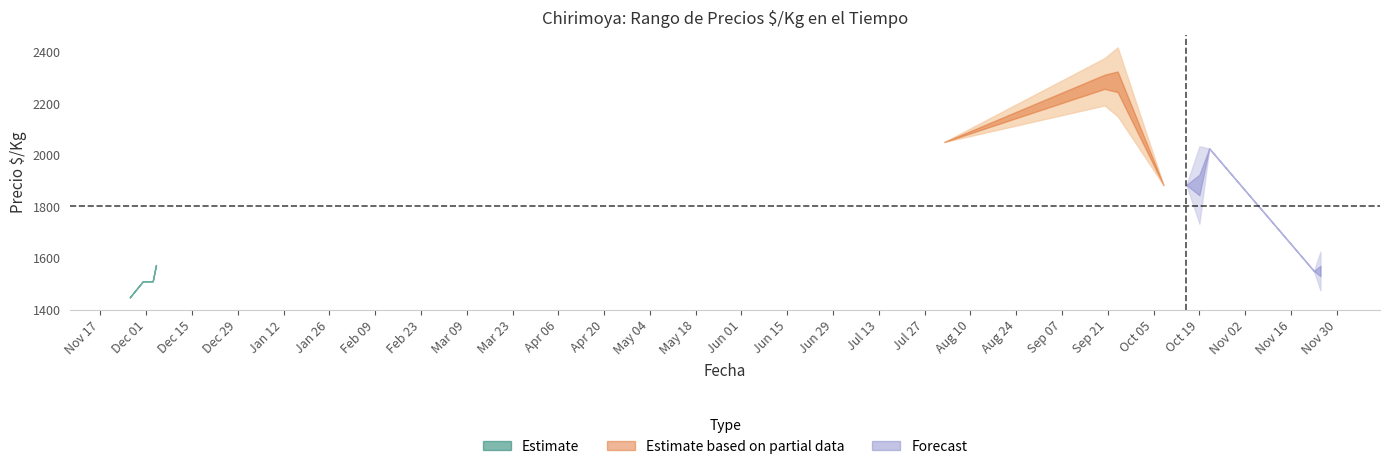

The value of Precio minimo at 2021-09-20 is 1301. True or false?

False